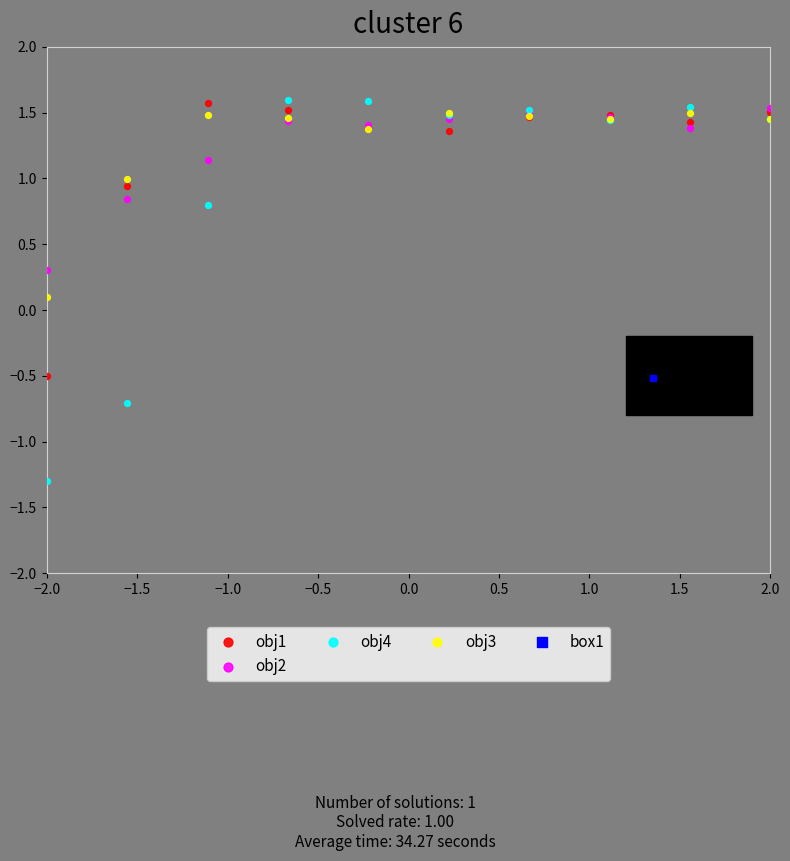

What are all the series names shown in the legend?

obj1, obj2, obj4, obj3, box1